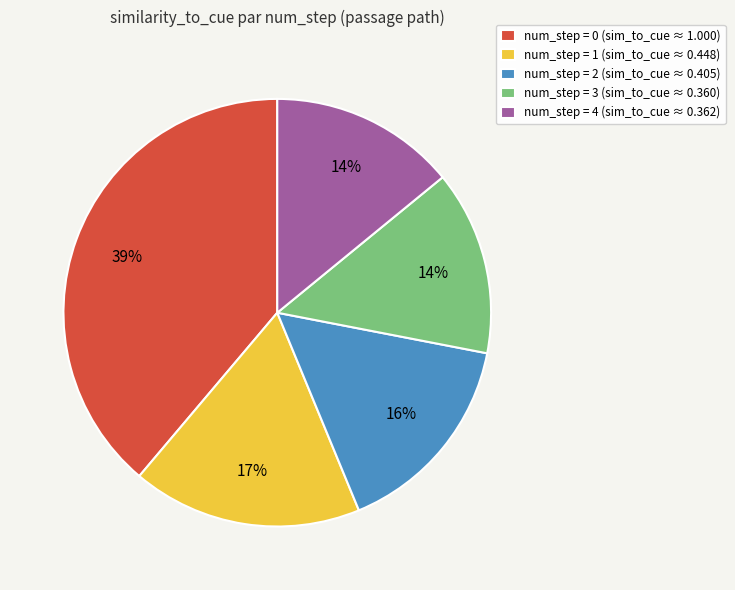

To the nearest percent, what is the combined percentage of num_step = 3 (sim_to_cue ≈ 0.360) and num_step = 0 (sim_to_cue ≈ 1.000)?

53%